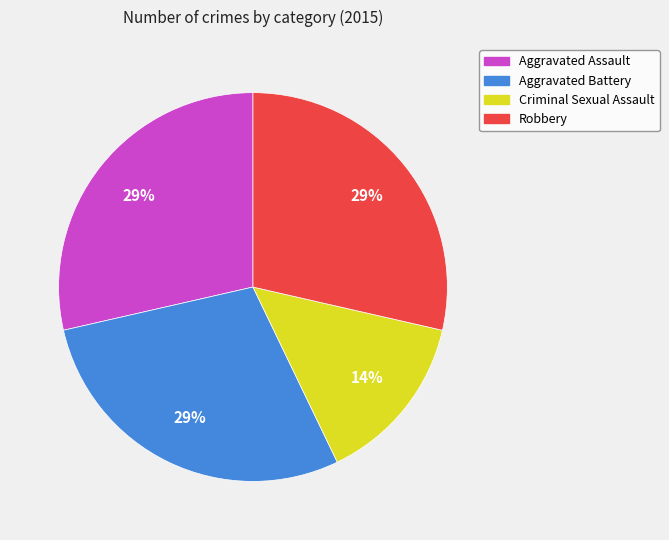

Count the number of slices in the pie.

4